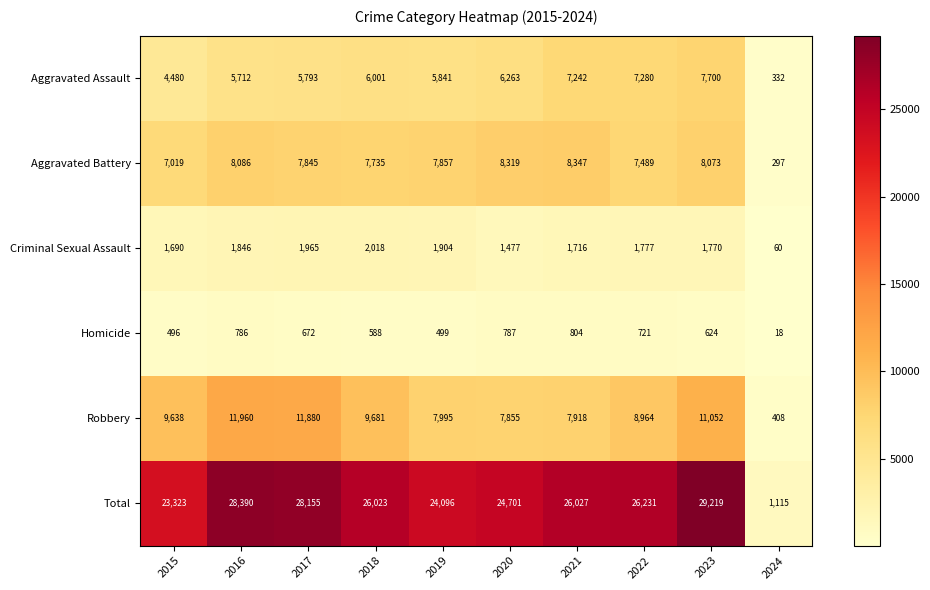

At how many categories does at least one series exceed 11795?

9